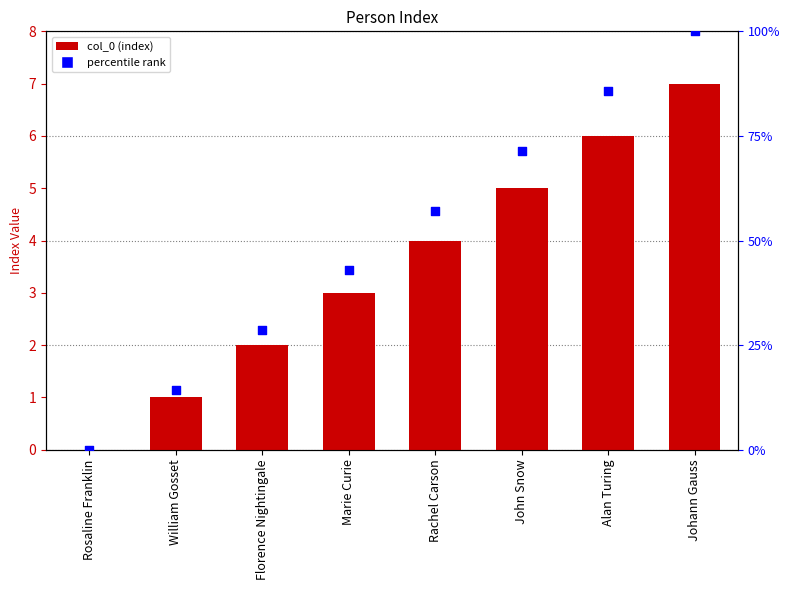

Which series reaches the maximum Y coordinate?

percentile rank